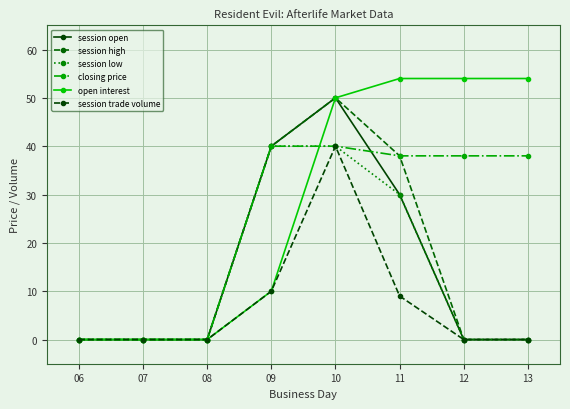

Reading left to right, list all the values displayed in this chart.

session open: 06=0	07=0	08=0	09=40	10=50	11=30	12=0	13=0
session high: 06=0	07=0	08=0	09=40	10=50	11=38	12=0	13=0
session low: 06=0	07=0	08=0	09=40	10=40	11=30	12=0	13=0
closing price: 06=0	07=0	08=0	09=40	10=40	11=38	12=38	13=38
open interest: 06=0	07=0	08=0	09=10	10=50	11=54	12=54	13=54
session trade volume: 06=0	07=0	08=0	09=10	10=40	11=9	12=0	13=0